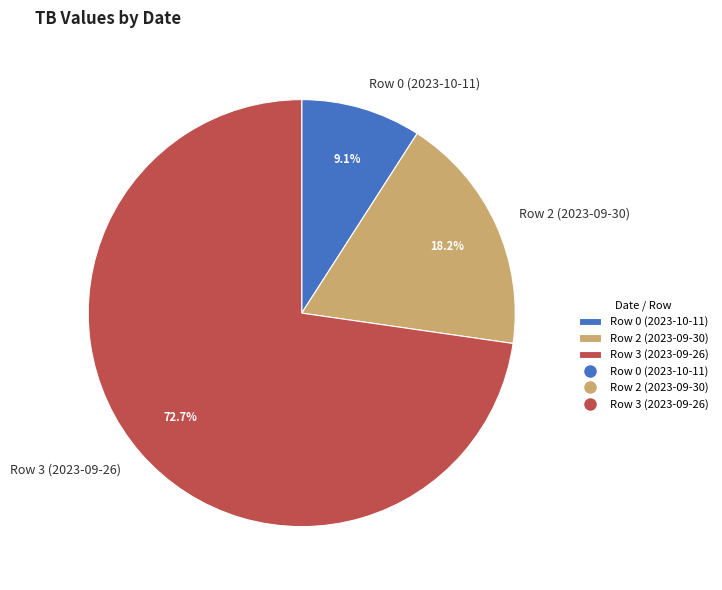

The Row 0 (2023-10-11) slice represents 23% of the pie. True or false?

False